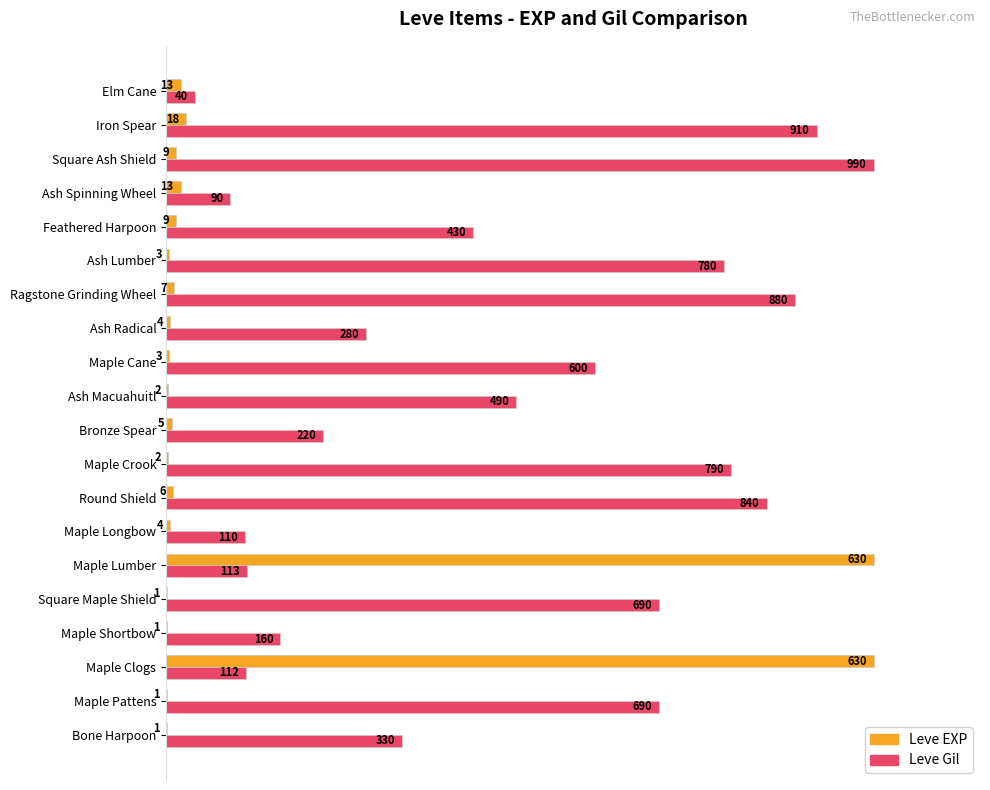

What are all the series names shown in the legend?

Leve EXP, Leve Gil